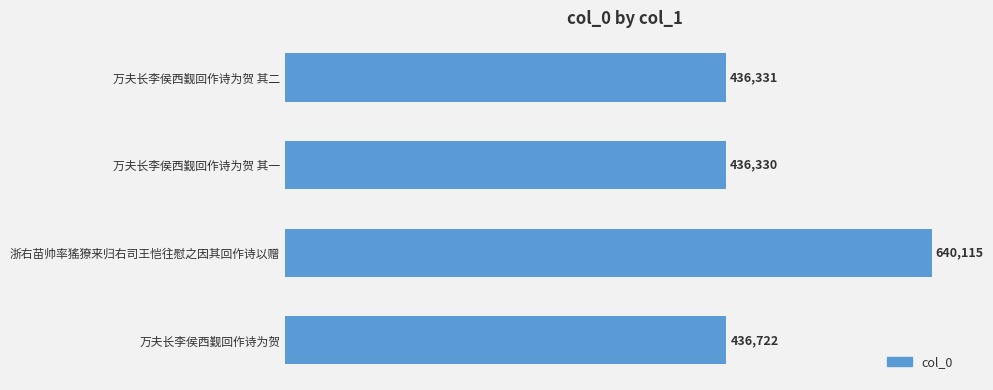

Which category has the lowest value across all series?

万夫长李侯西觐回作诗为贺 其一